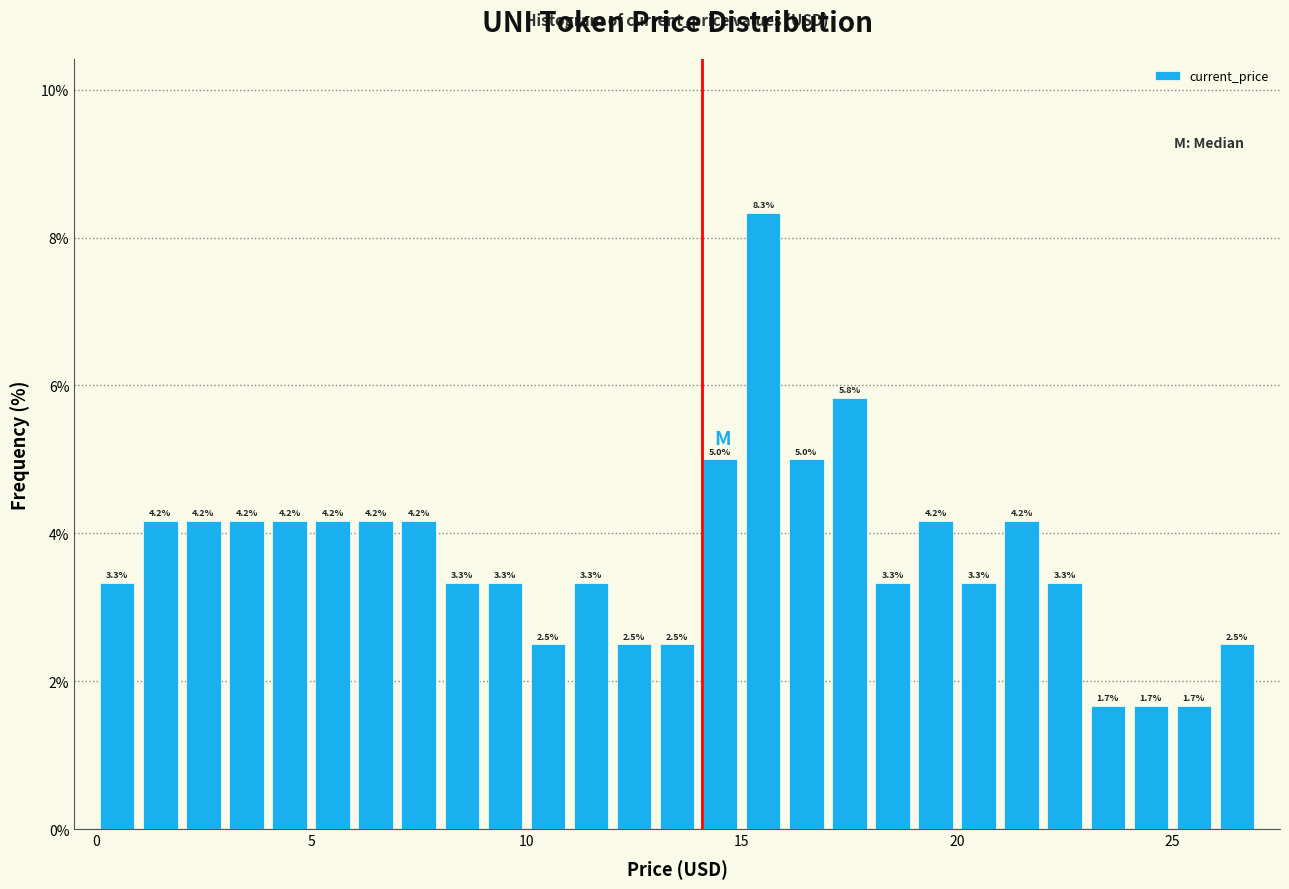

Around what value on the x-axis is the tallest bar? Give the approximate position of its centre, as read against the axis.

15.5